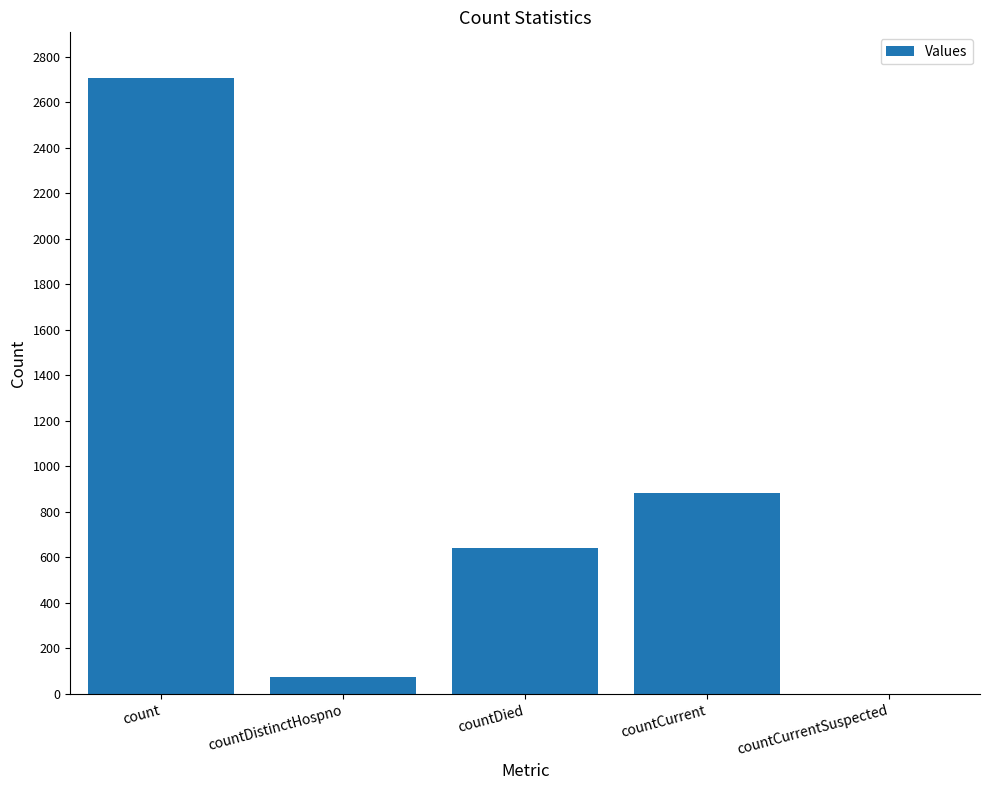

Read the value at countDied, to the nearest 10.

640